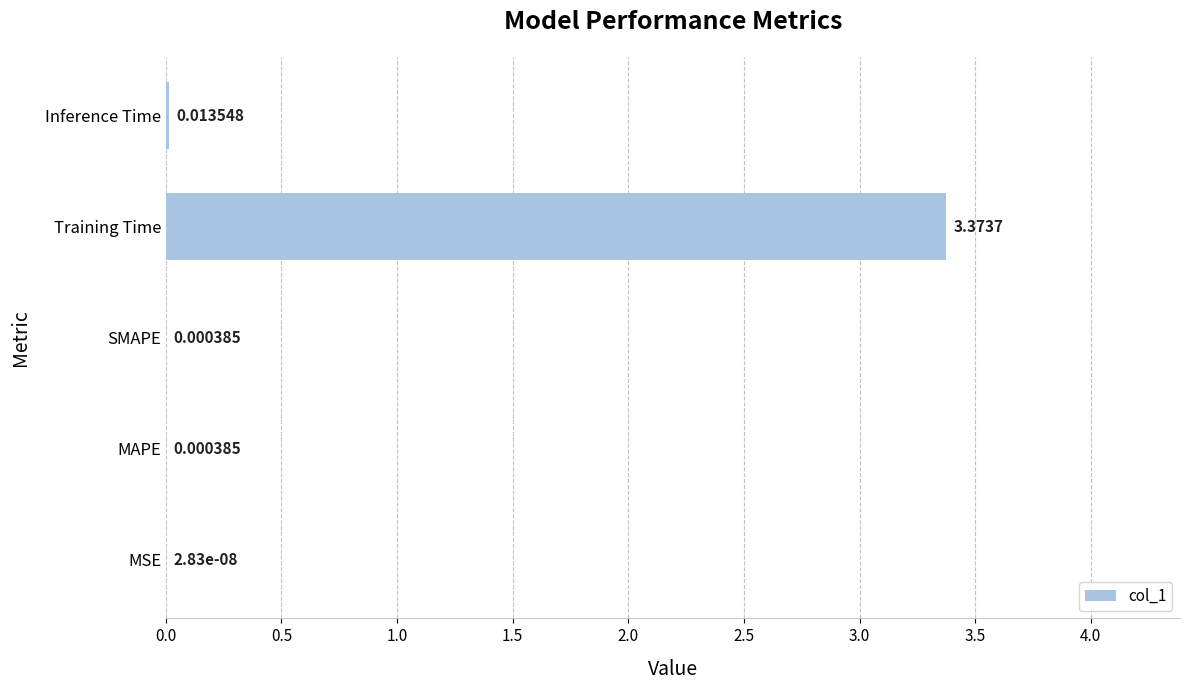

What is the change in value from SMAPE to Training Time?

+3.4